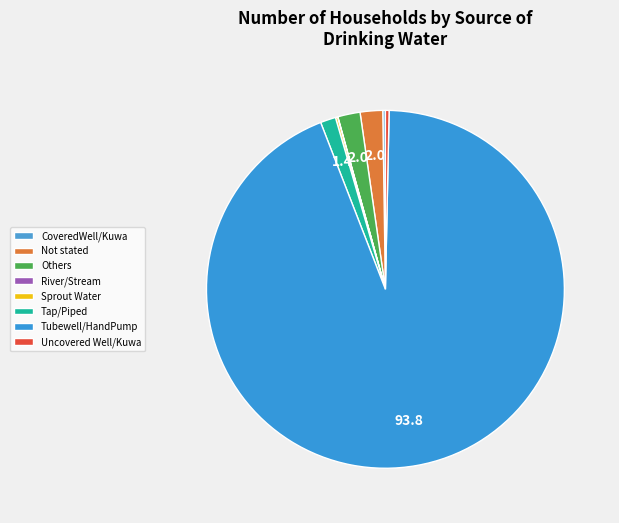

Between Others and Uncovered Well/Kuwa, which is larger?

Others